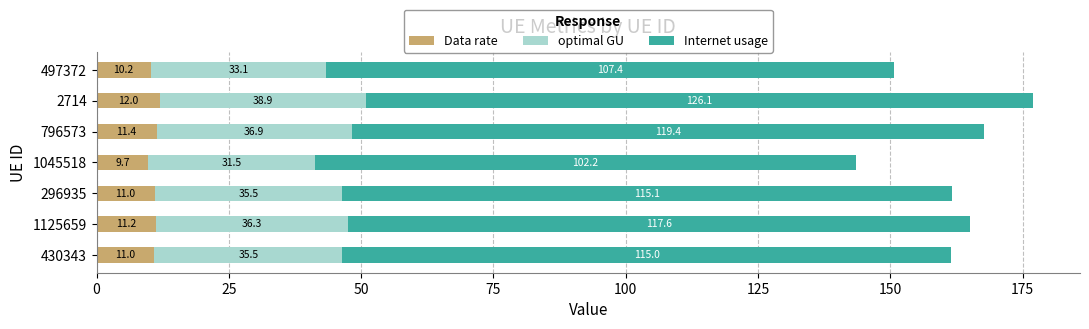

What is the sum of all Data rate values?

76.4